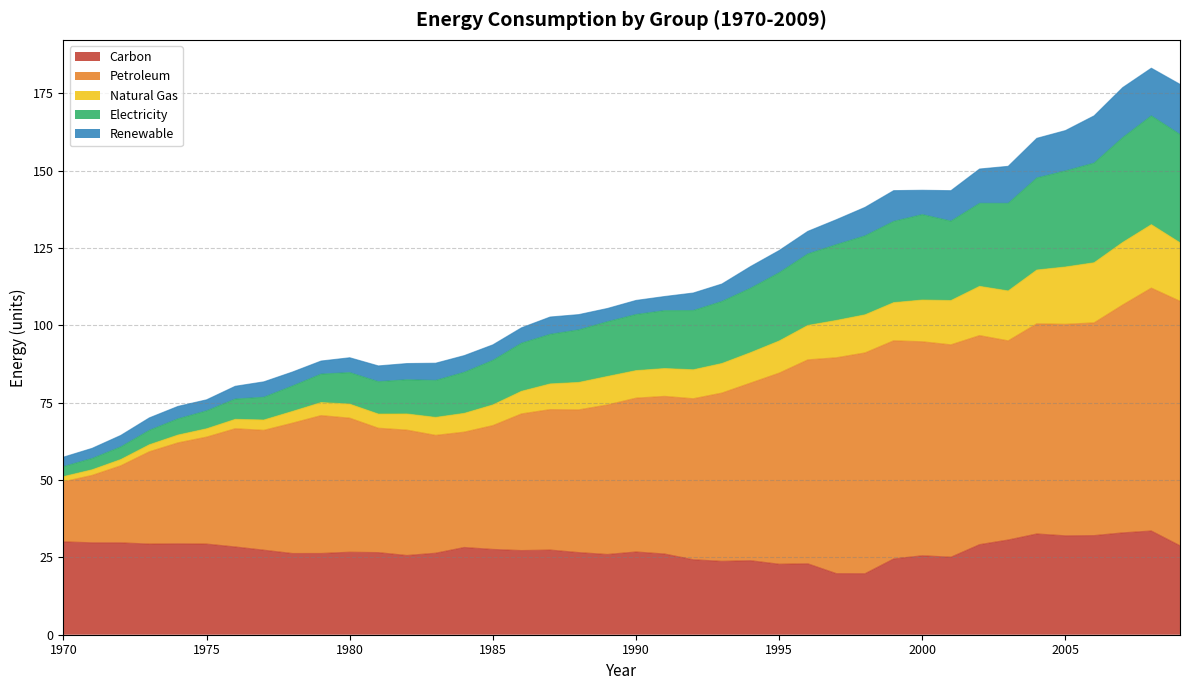

What is the maximum value for Carbon?

33.5